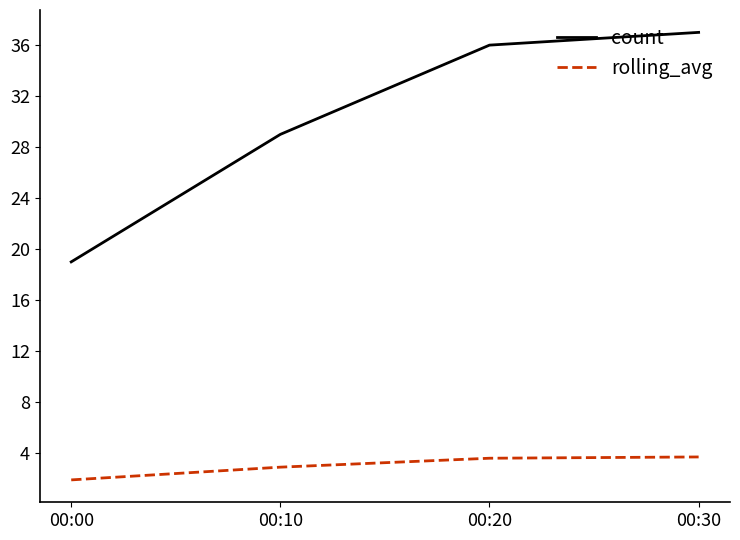

Which series has the widest spread of values?

count